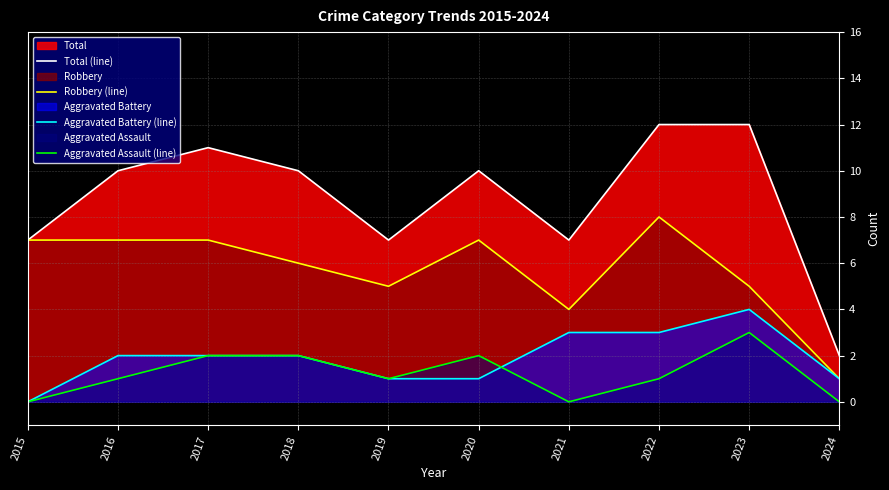

Rank the series at 2024 from lowest to highest value.

Aggravated Assault (line), Robbery (line), Aggravated Battery (line), Total (line)